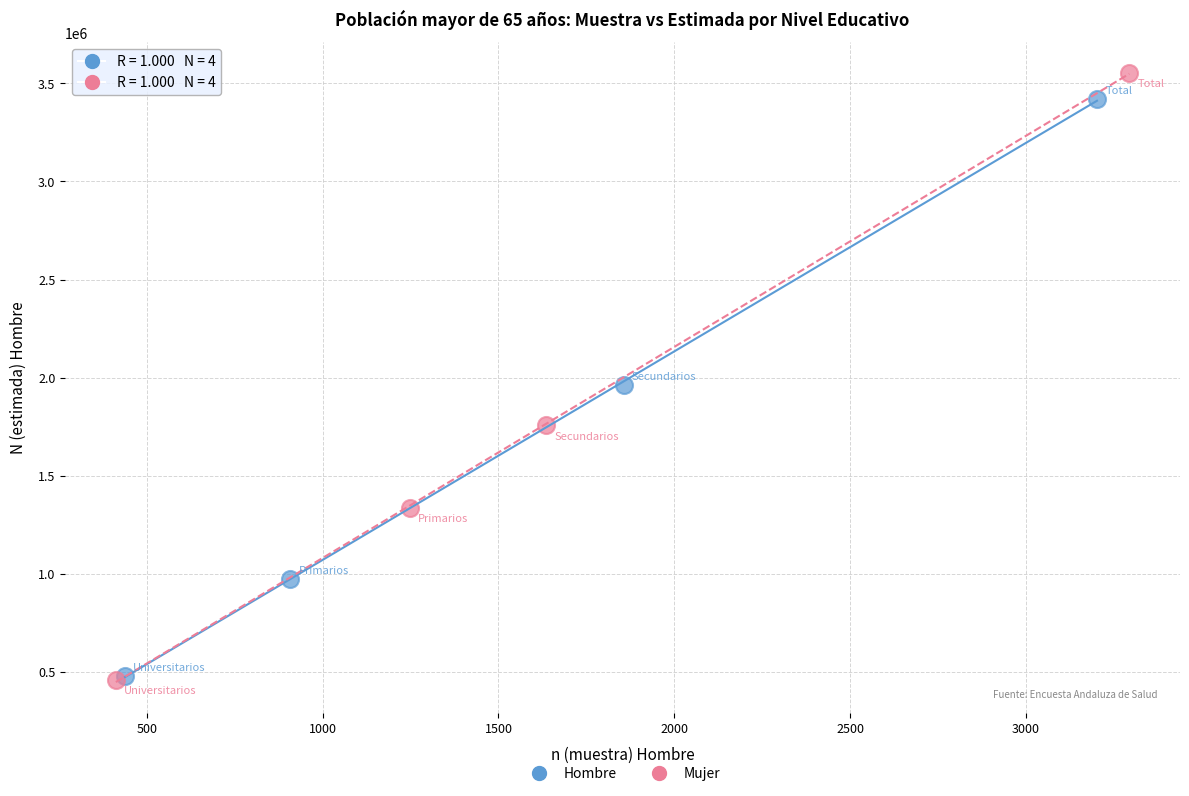

Which series has the largest Y range (max minus min)?

Mujer